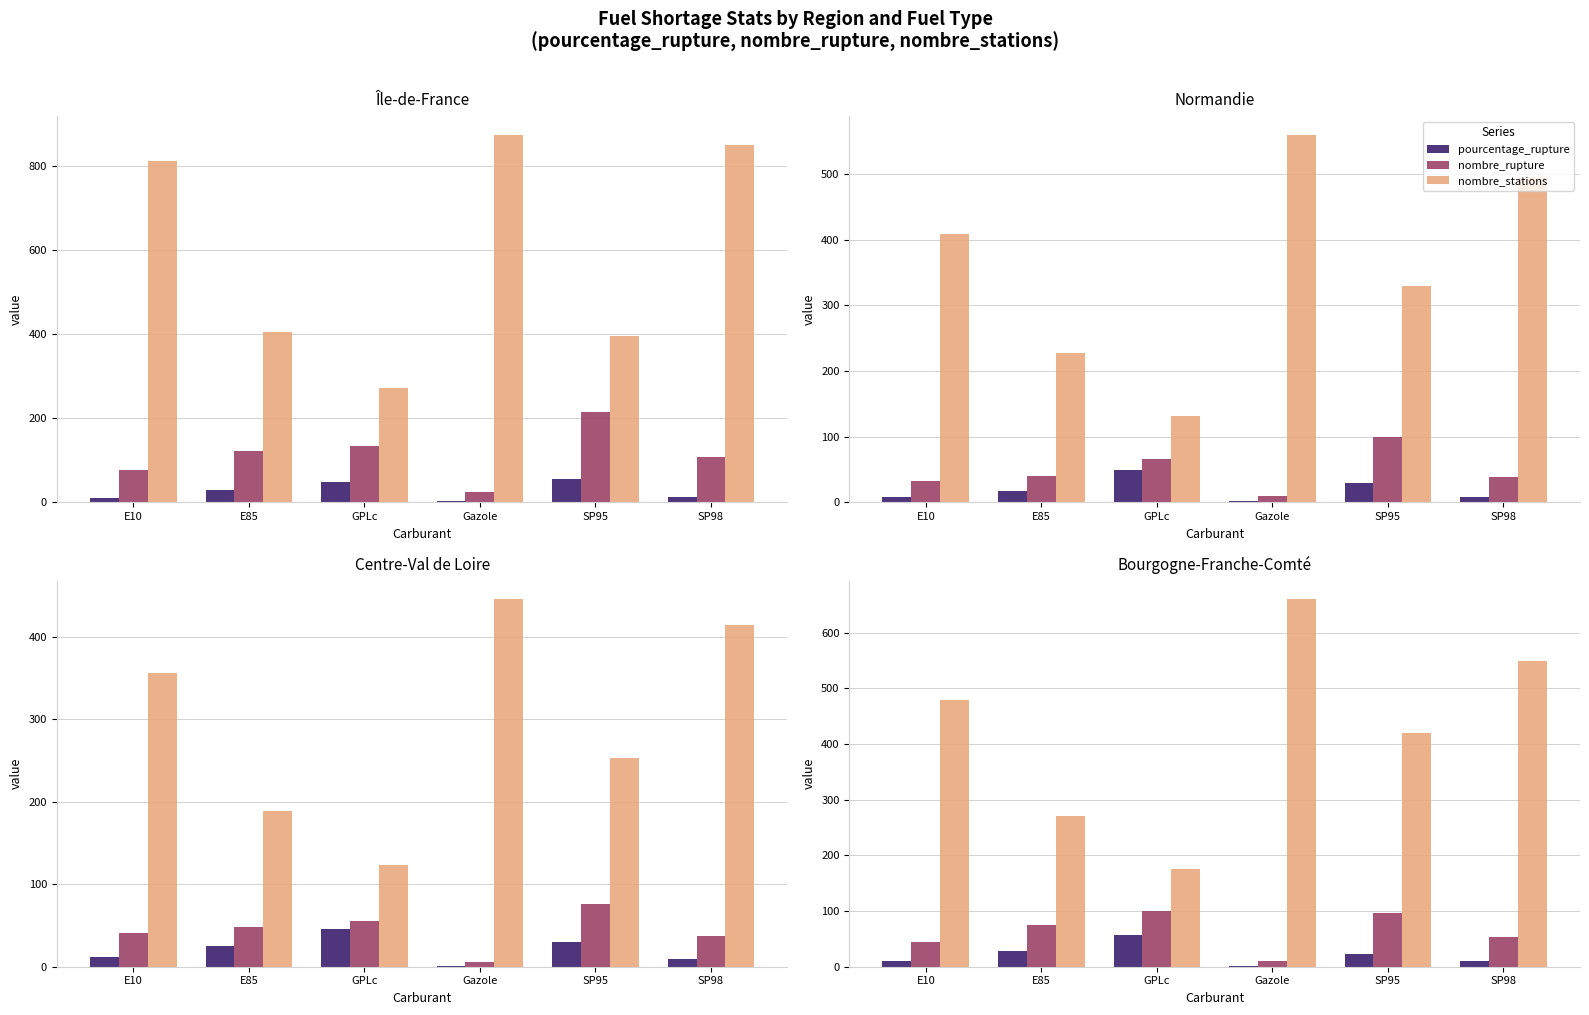

What position from the right is E10?

6